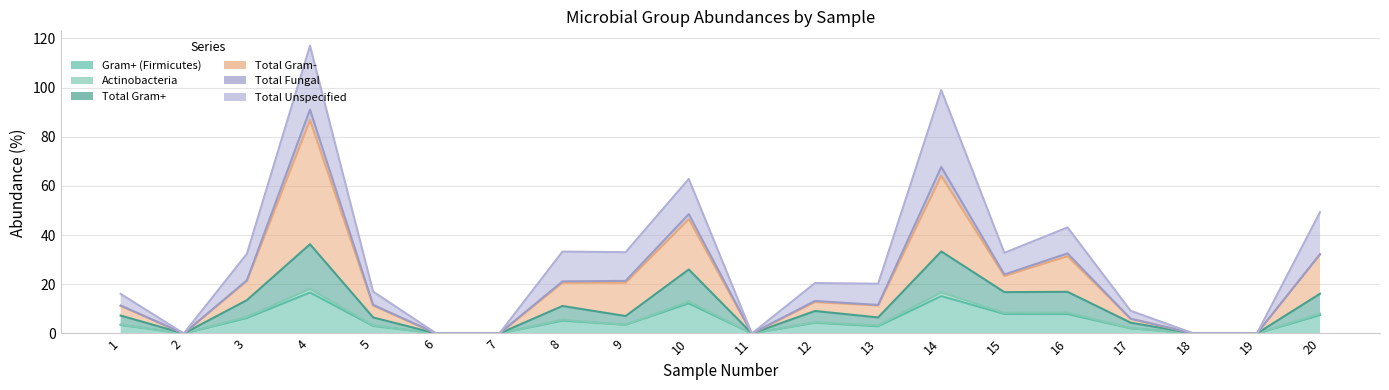

At which label does Gram+ (Firmicutes) first exceed 3?

1